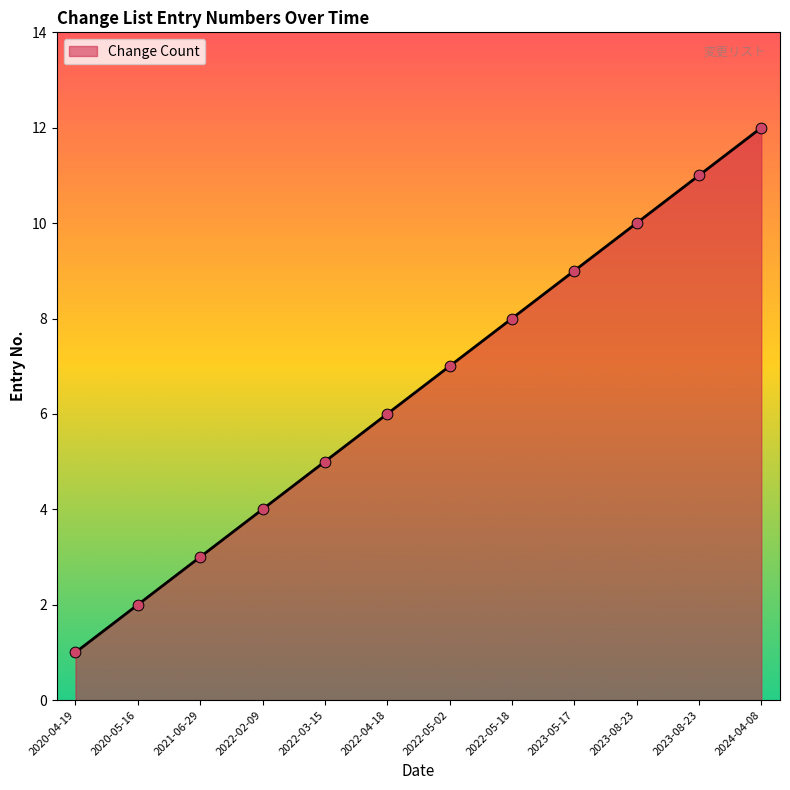

What is the ratio of the value at 2023-05-17 to the value at 2024-04-08?

0.8